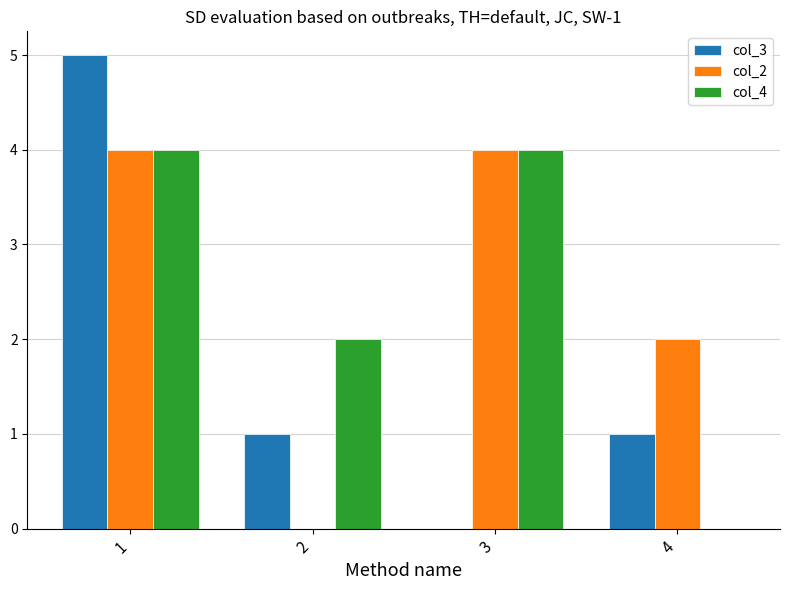

Does the chart contain stacked bars?

No